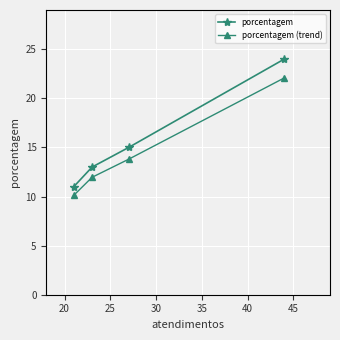

Between 25 and 30, which series saw the biggest shift?

porcentagem